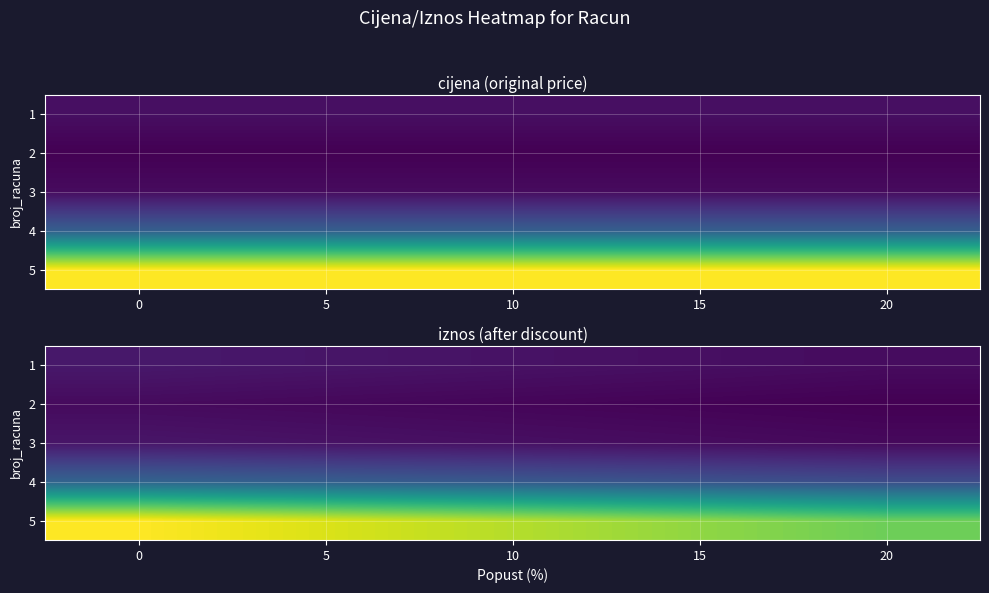

What is the difference between the 1 values at 20 and 5?

35.2